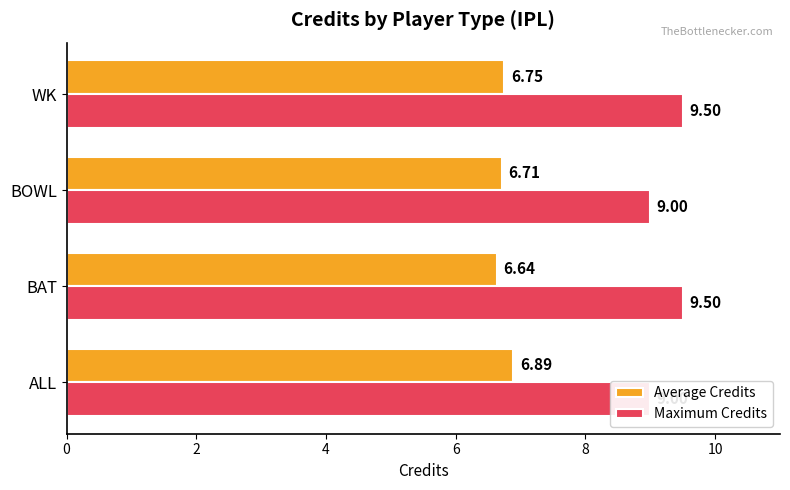

Is the value of Average Credits at BOWL greater than the value of Maximum Credits at BOWL?

No